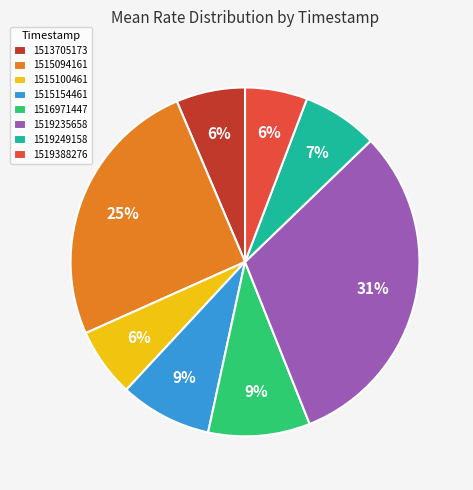

Which category has the biggest portion of the pie?

1519235658